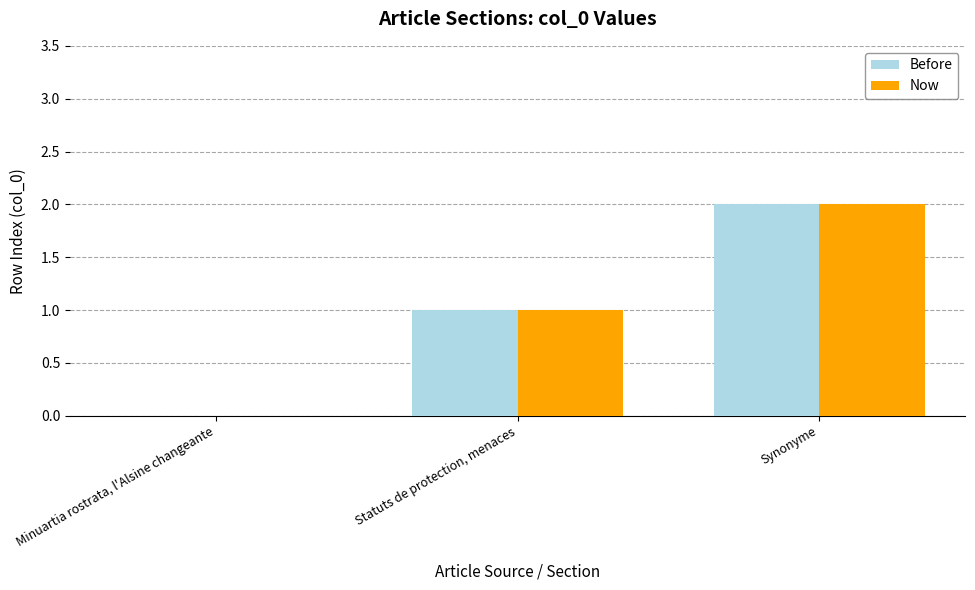

Which category has the highest value across all series?

Synonyme